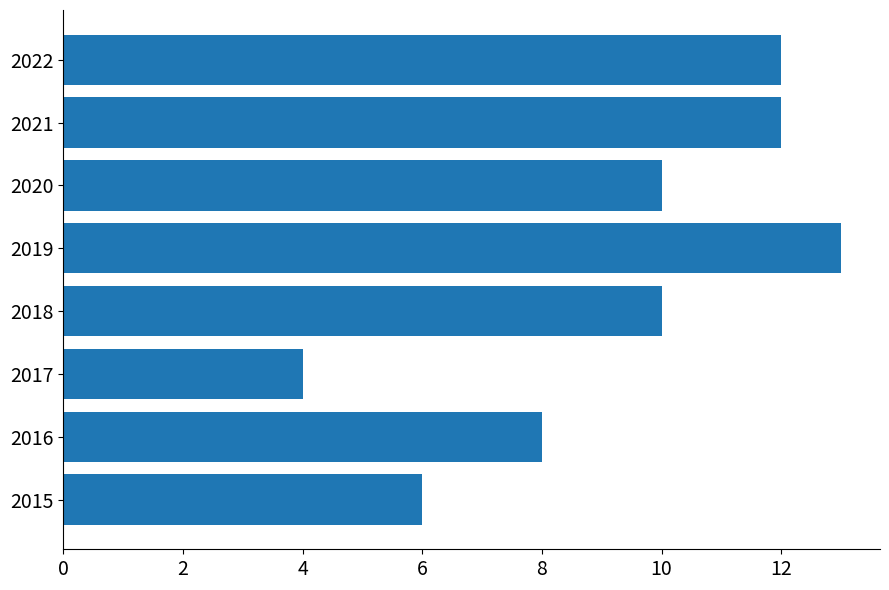

How many data points does each series have?

8